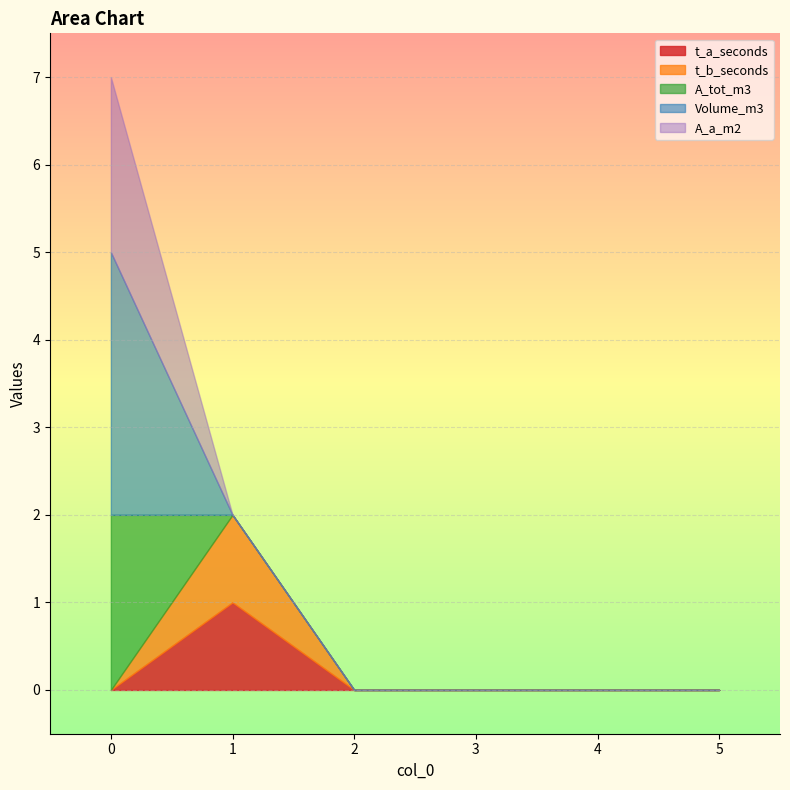

Count the t_a_seconds values in the range 0 to 1.

6